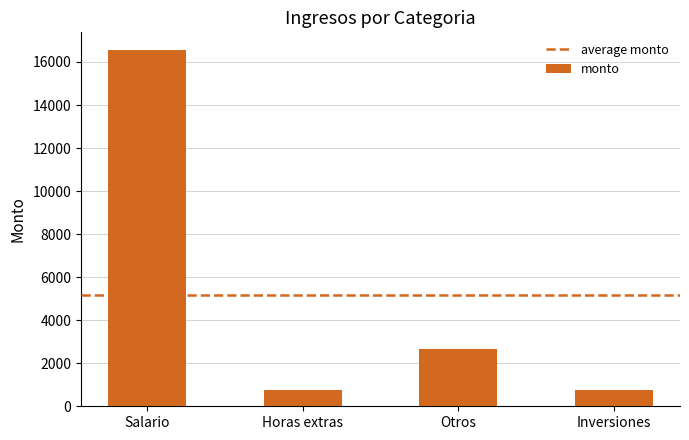

Which category has the highest value across all series?

Salario